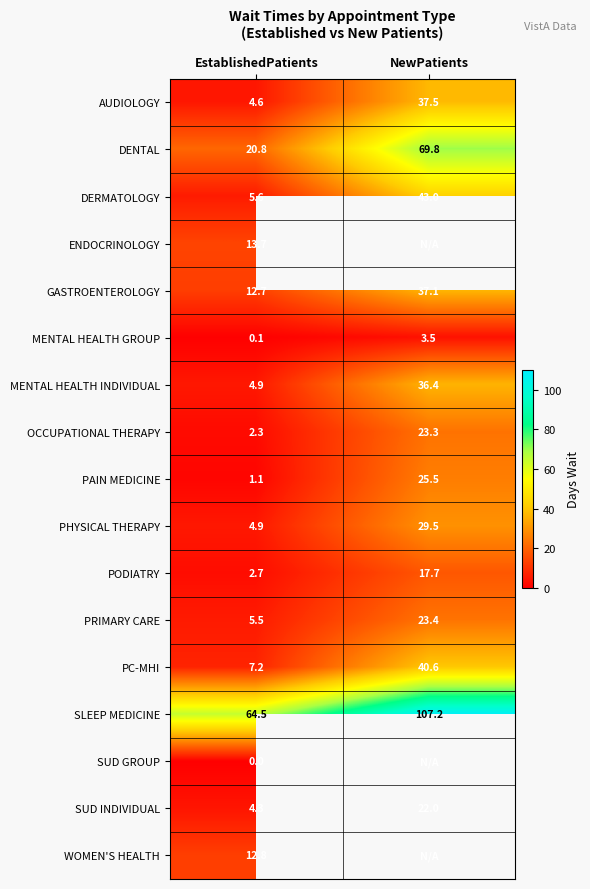

What is the sum of the DENTAL values at NewPatients and EstablishedPatients?

90.6